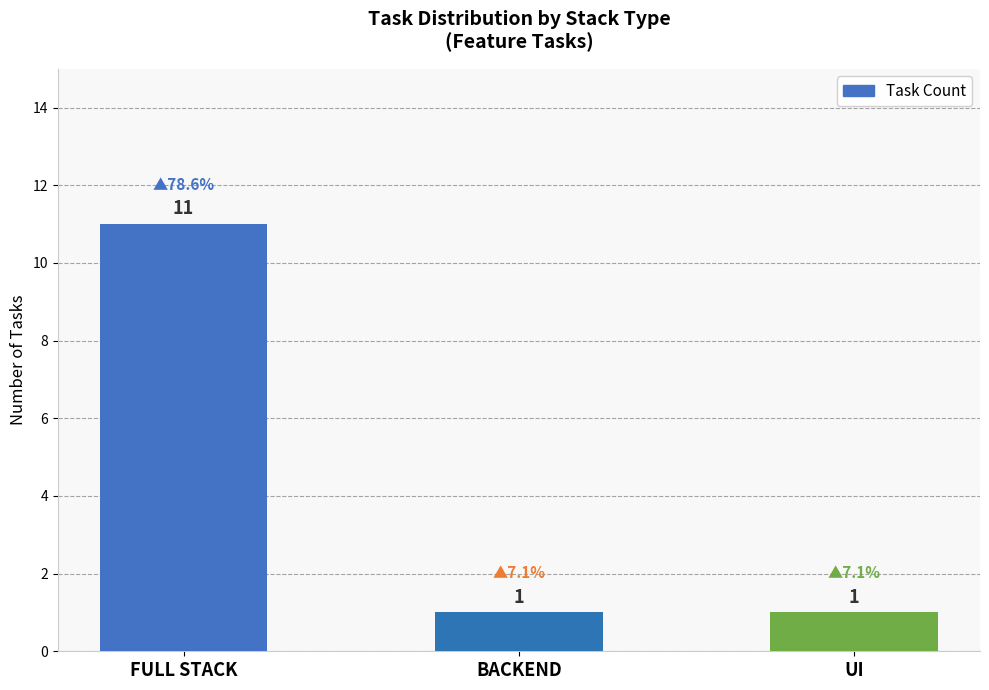

Are the bars grouped side by side (vs. stacked)?

No